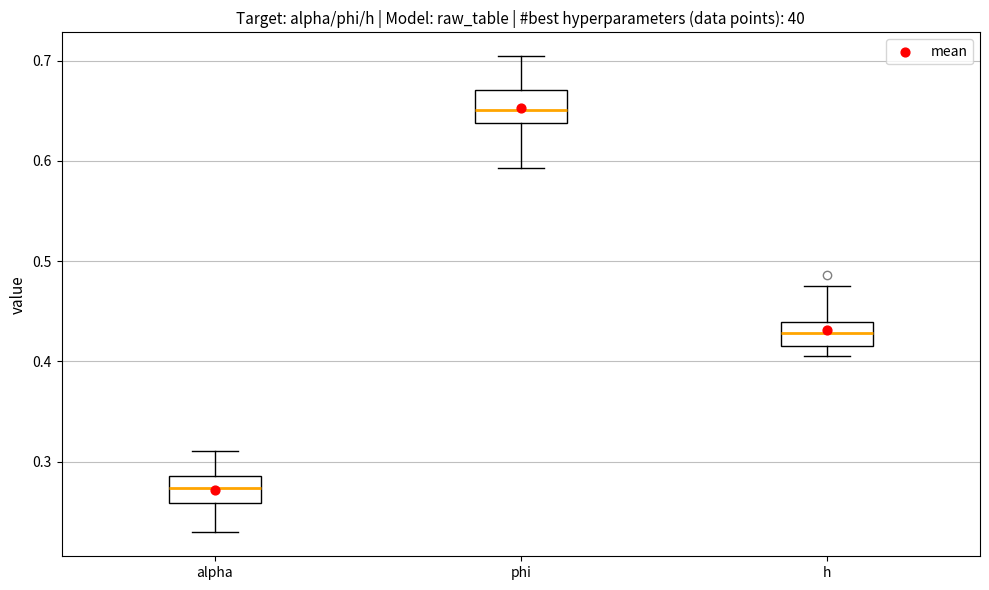

Reading left to right, transcribe this box plot: for each box, give where its median line is, the range the box spans, and where its two whiskers end, as read against the y-axis. The values are not printed on the chart, so give them approximately, as read against the axis.

alpha: median 0.27, box 0.26 to 0.29, whiskers 0.23 to 0.31
phi: median 0.65, box 0.64 to 0.67, whiskers 0.59 to 0.70
h: median 0.43, box 0.42 to 0.44, whiskers 0.40 to 0.47